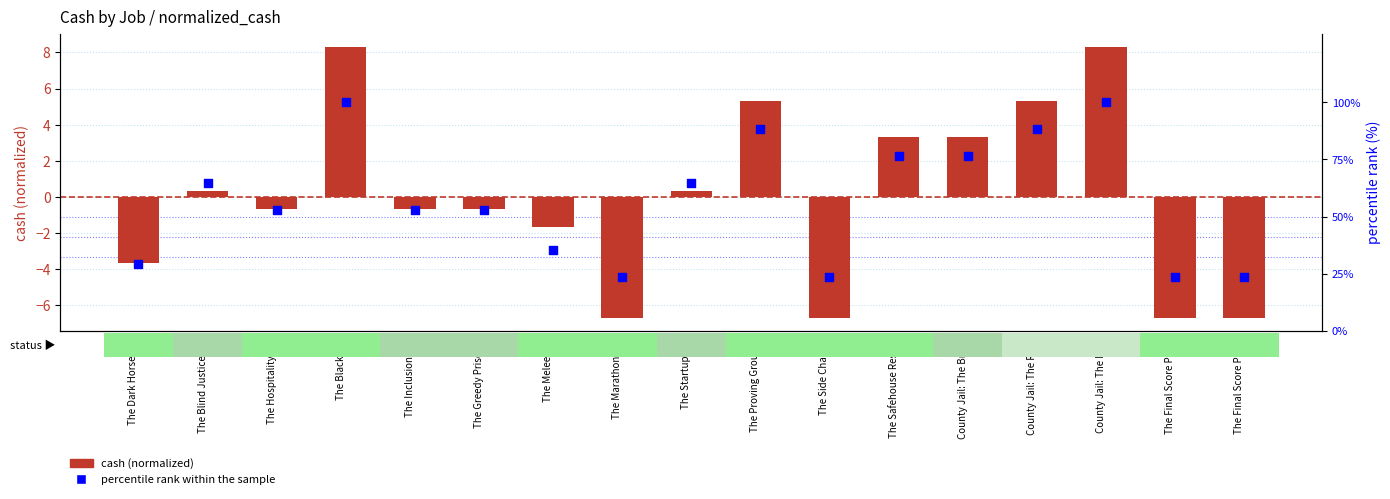

Which series has the largest Y range (max minus min)?

percentile rank within the sample